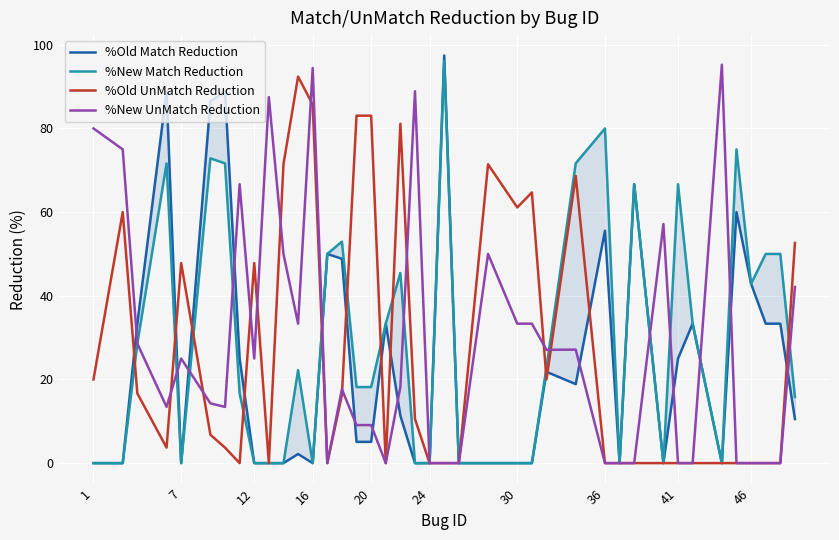

True or false: %Old UnMatch Reduction has a value of 39.6 at 20.

False